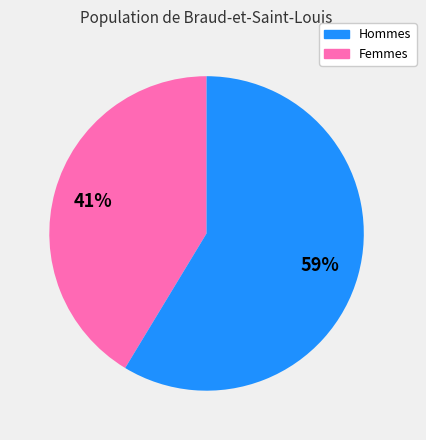

Is there a majority slice in this chart?

Yes